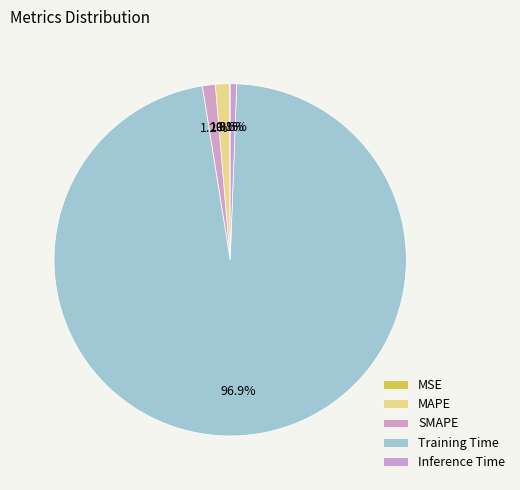

Is there any slice that represents more than half of the pie?

Yes